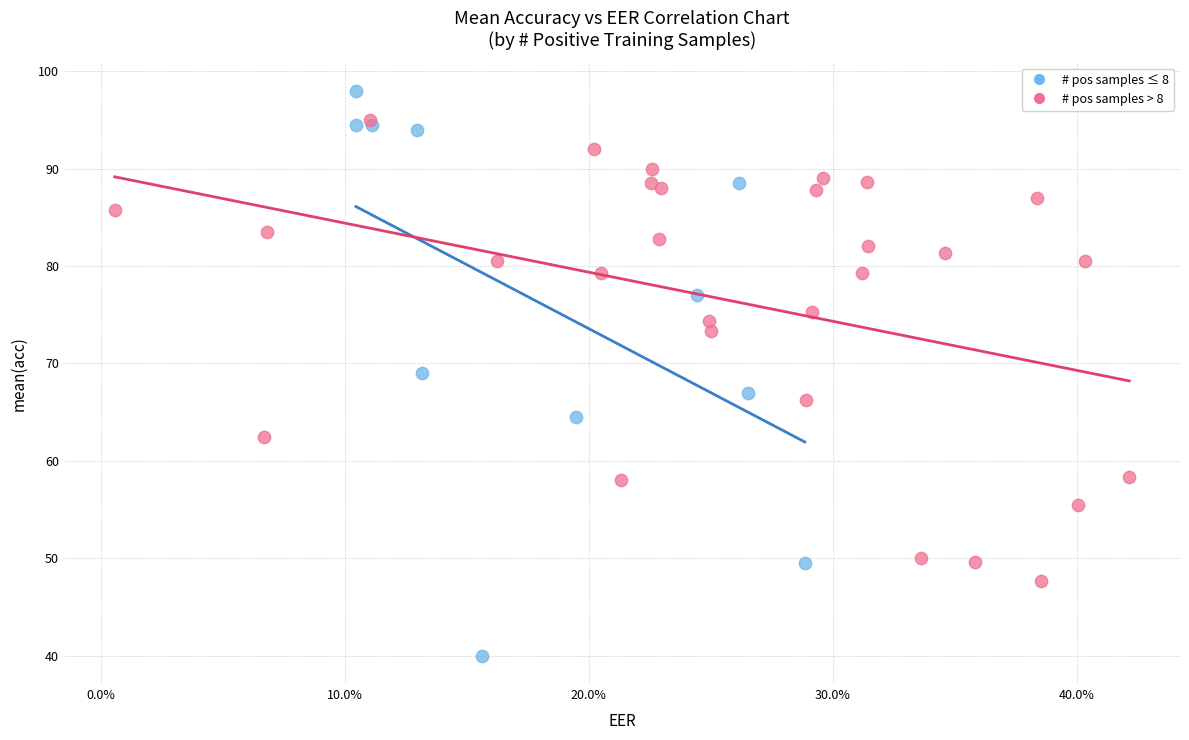

Which series reaches the minimum Y coordinate?

# pos samples ≤ 8